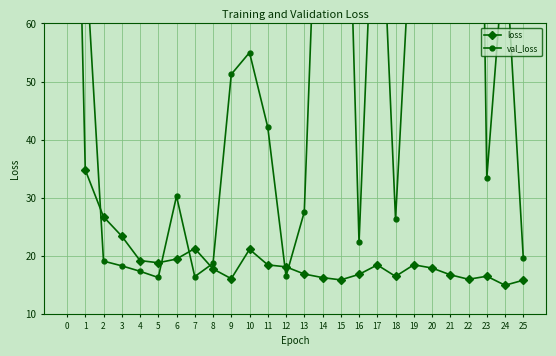

Which series has the largest total across all categories?

val_loss